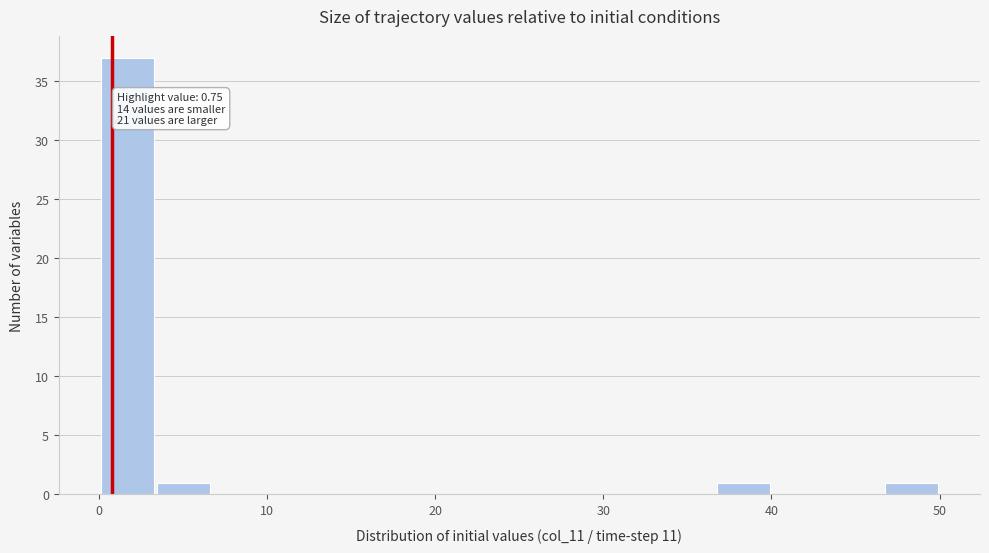

Around what value on the x-axis is the tallest bar? Give the approximate position of its centre, as read against the axis.

2